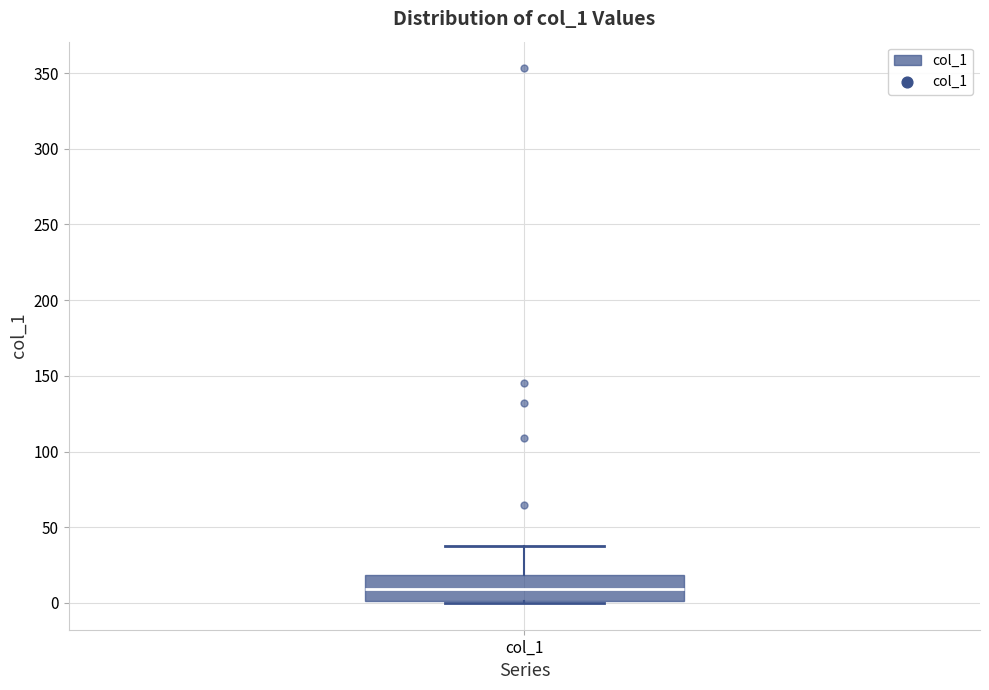

Read this box plot against the y-axis: the position of the median line, the range covered by the box, and the ends of both whiskers. The values are not printed on the chart, so give them approximately, as read against the axis.

median 10, box 0 to 20, whiskers 0 to 40